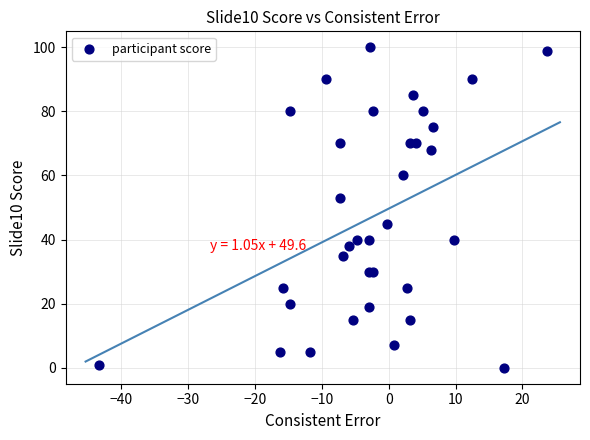

What Y value in the scatter plot is closest to 50?

53